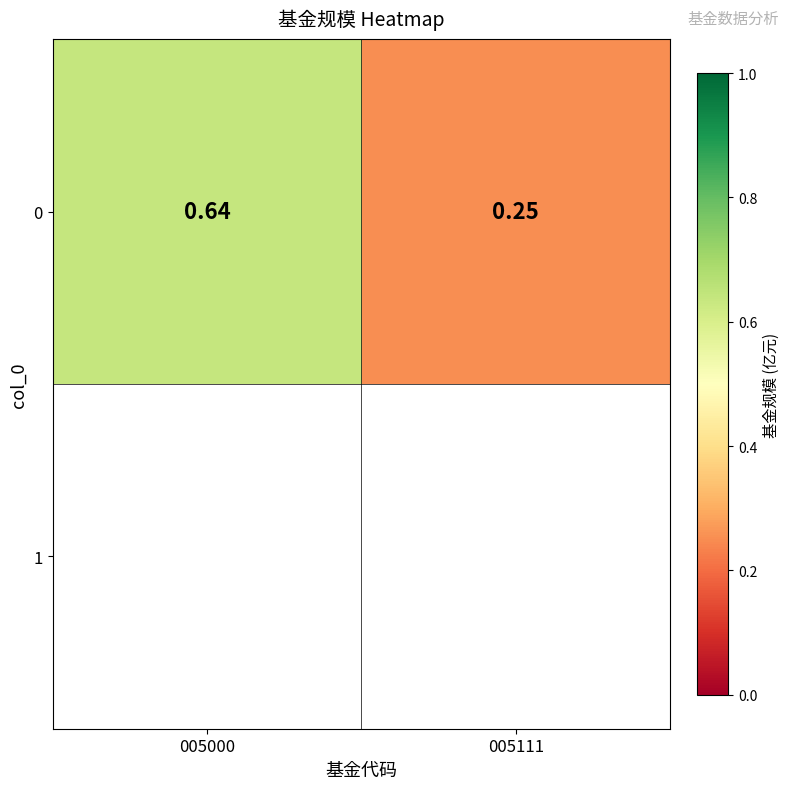

Is it true that the value at 005000 is 0.6?

True